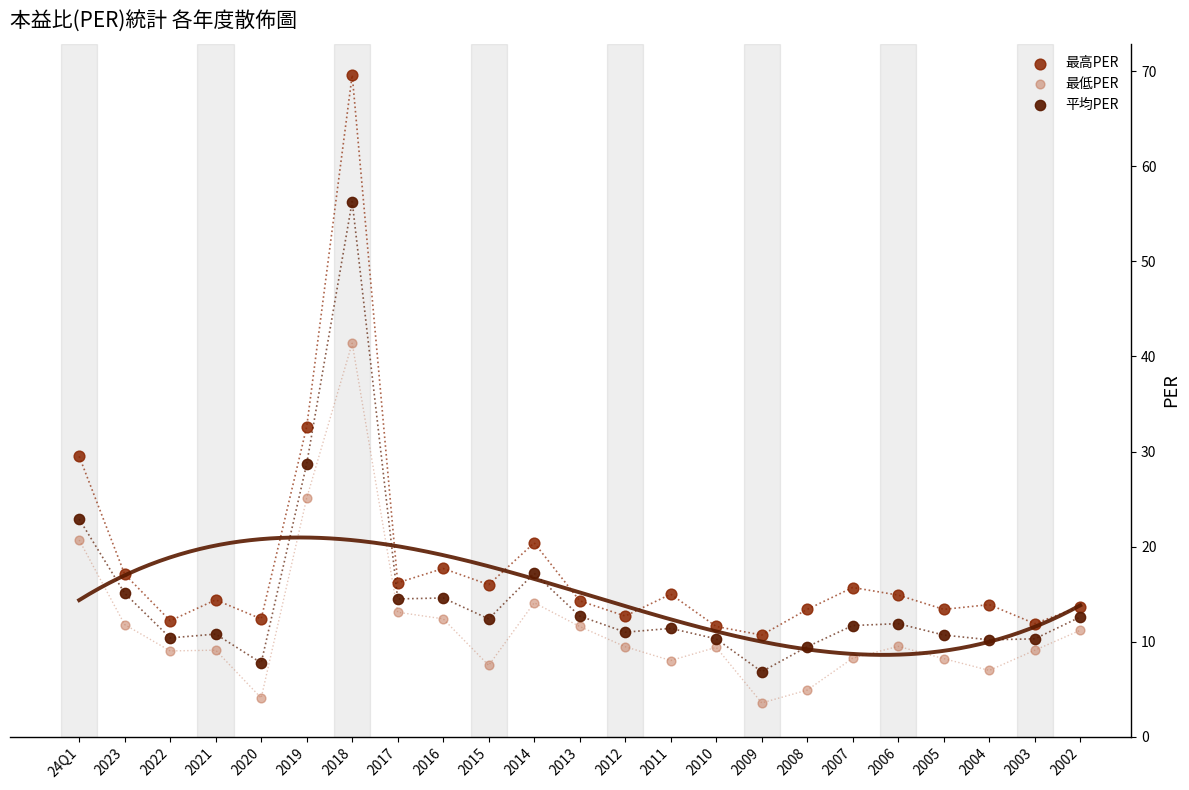

Which series reaches the maximum Y coordinate?

最高PER